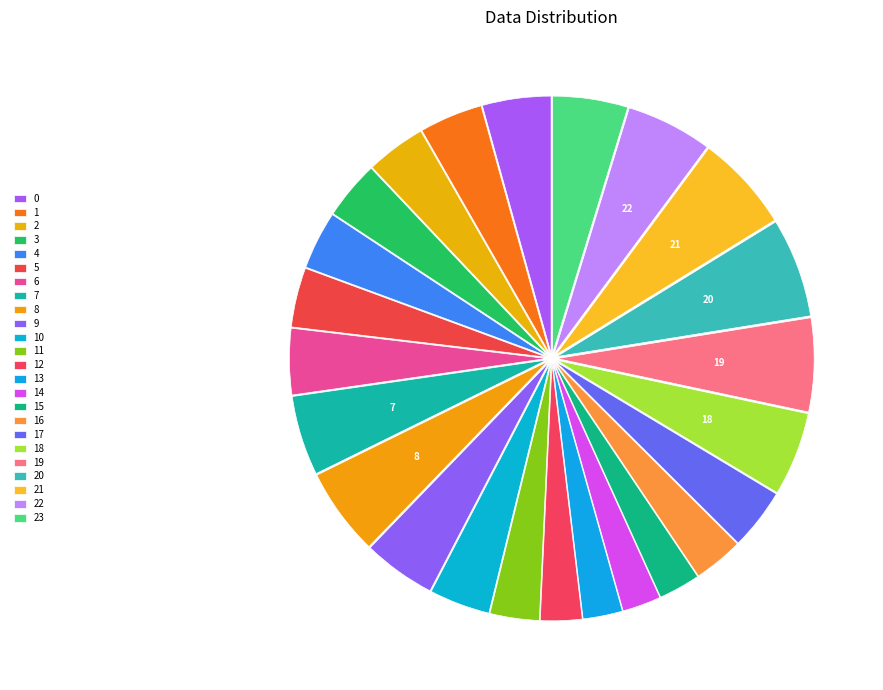

What is the change in value from 11 to 20?

+1.1